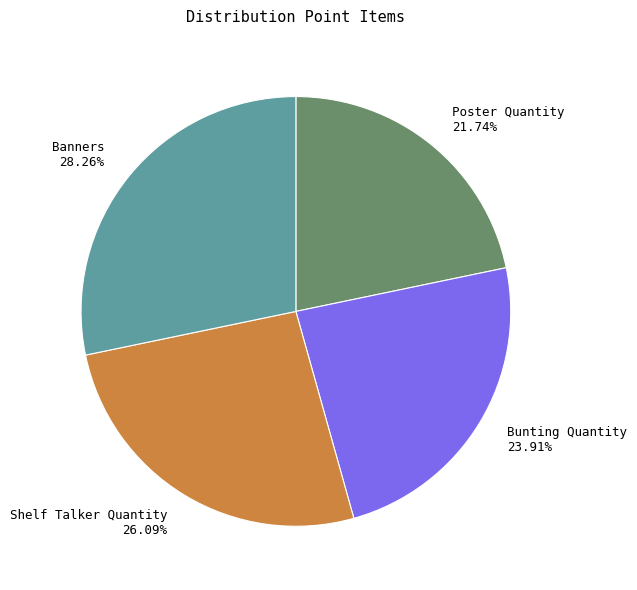

Is it true that Banners is 28% of the pie?

True